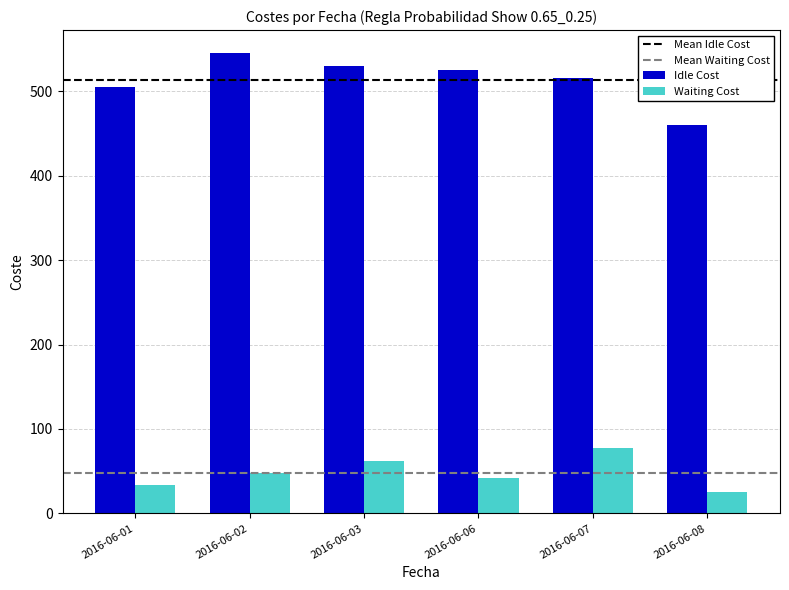

Does the chart contain any negative values?

No